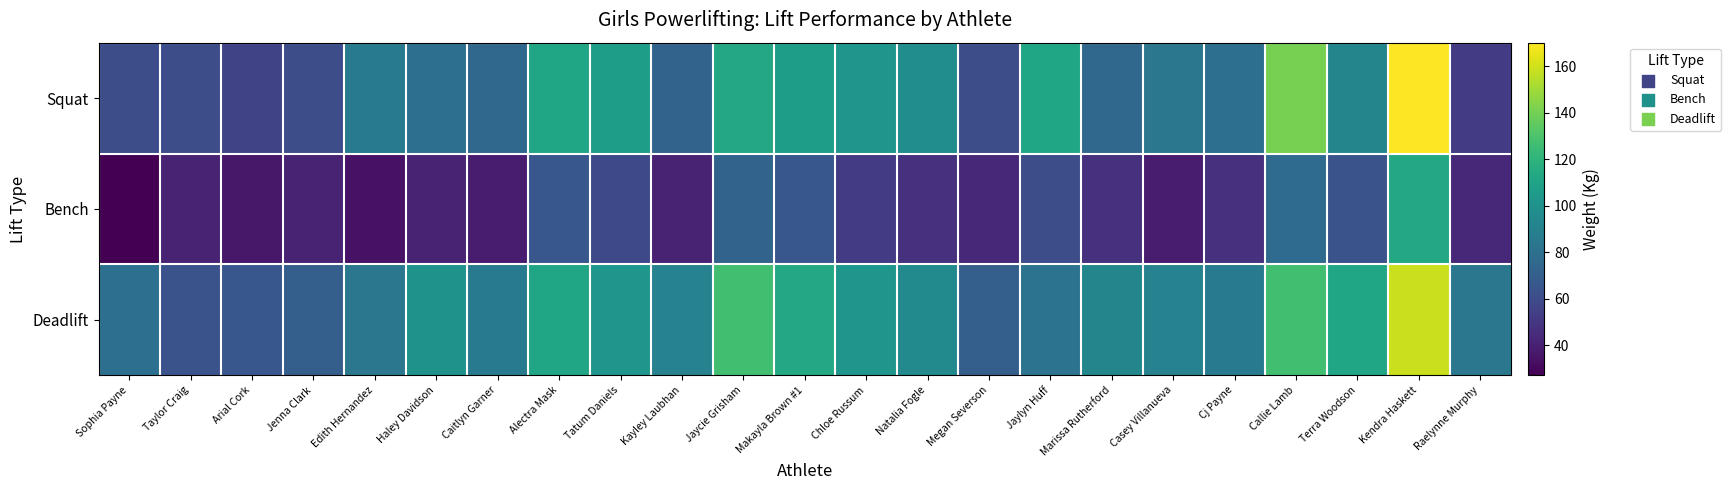

What is the minimum value shown in the chart?

27.2